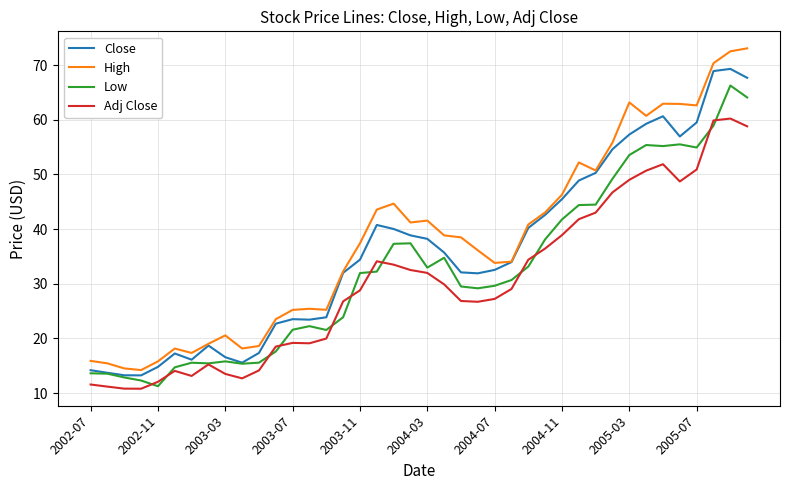

Which series has the largest range (max minus min)?

High